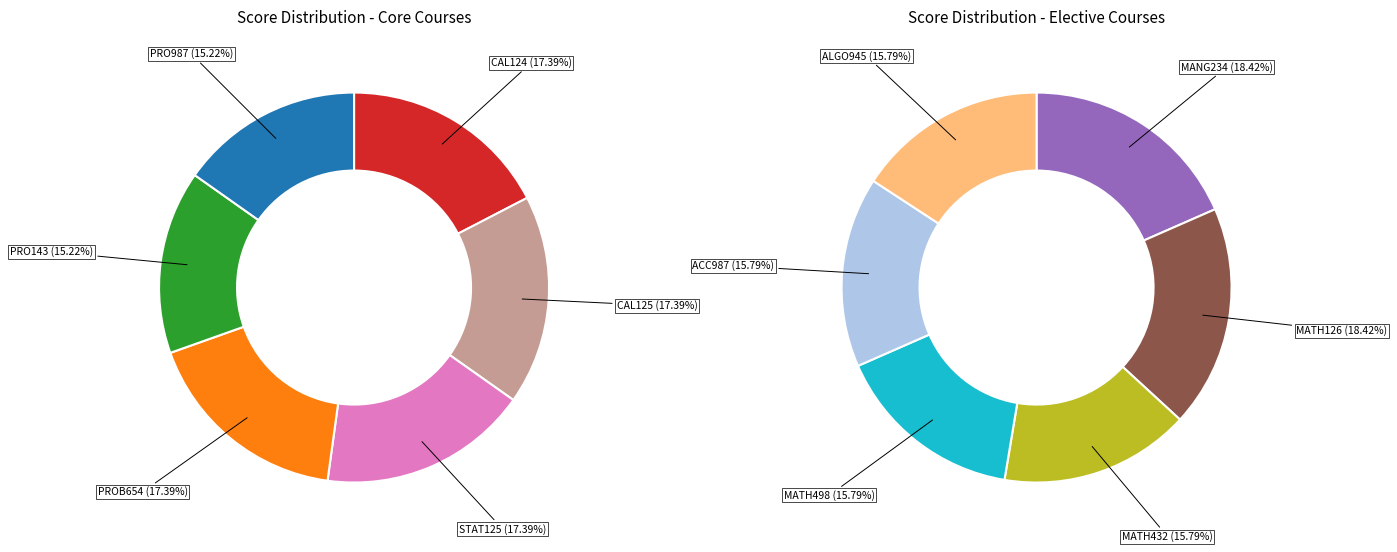

The MANG234 slice represents 20% of the pie. True or false?

False